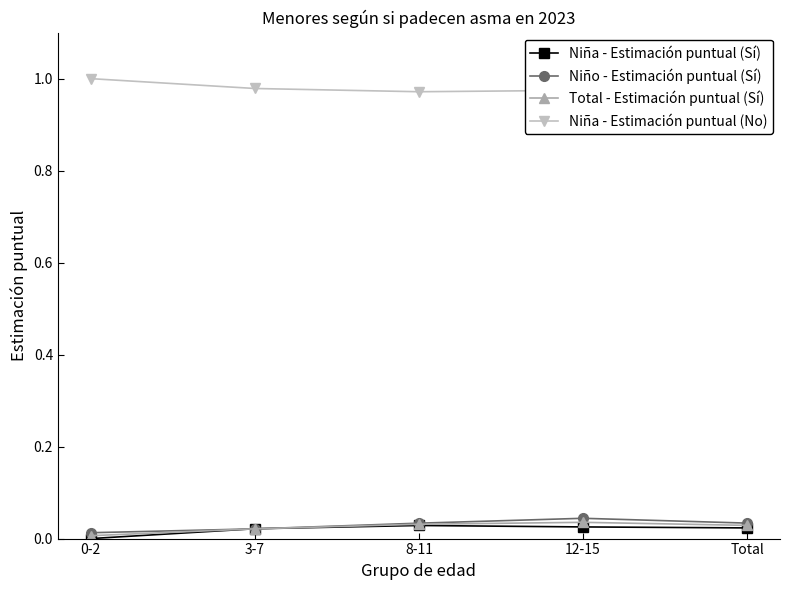

What are all the series names shown in the legend?

Niña - Estimación puntual (Sí), Niño - Estimación puntual (Sí), Total - Estimación puntual (Sí), Niña - Estimación puntual (No)